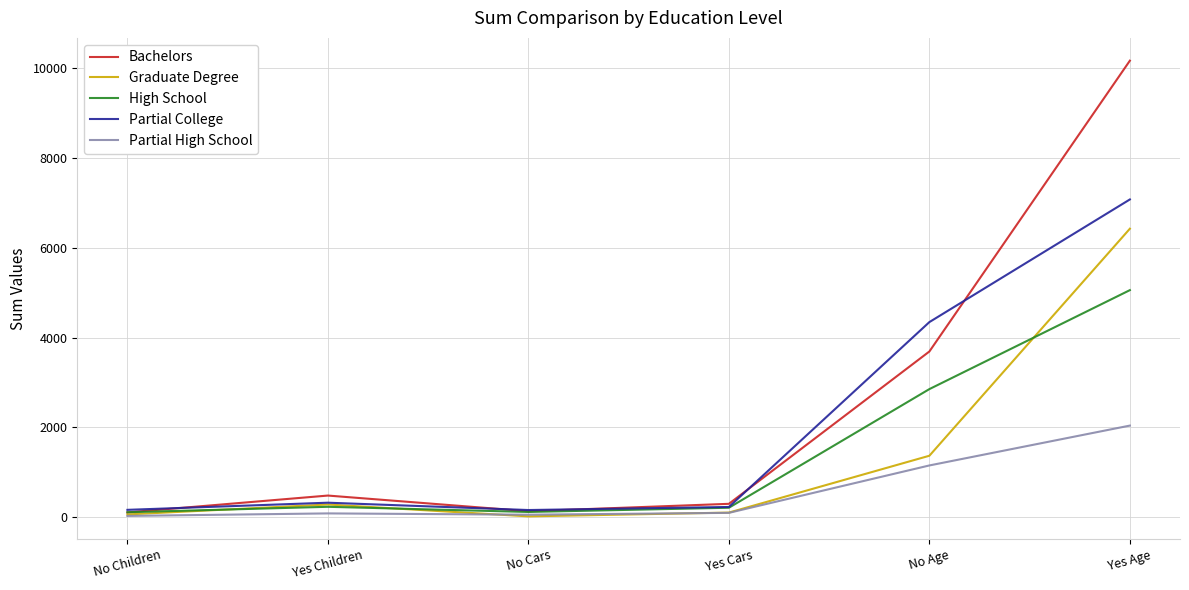

Is the value of Partial High School at Yes Age greater than the value of Graduate Degree at Yes Children?

Yes